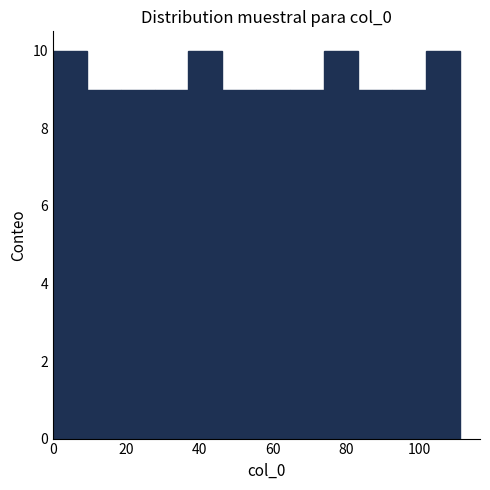

Reading left to right, list every bar in this chart as the range it spans on the x-axis followed by its height. Neither the bar edges nor the heights are printed on the chart, so give them approximately, as read against the axes.

0 to 10: 10
10 to 18: 9
18 to 28: 9
28 to 38: 9
38 to 46: 10
46 to 56: 9
56 to 64: 9
64 to 74: 9
74 to 84: 10
84 to 92: 9
92 to 102: 9
102 to 112: 10